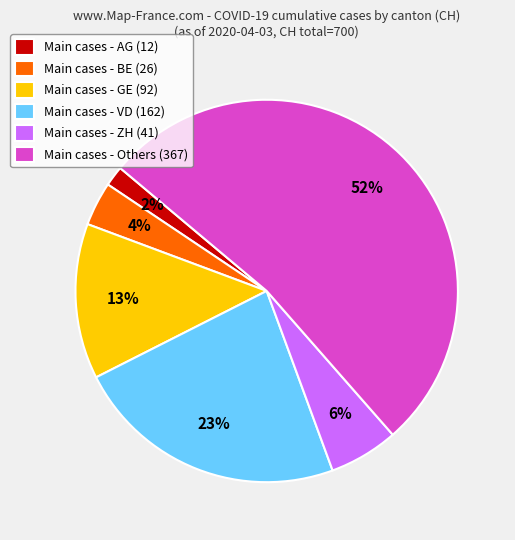

What percentage is the Main cases - BE (26) slice, to the nearest percent?

4%